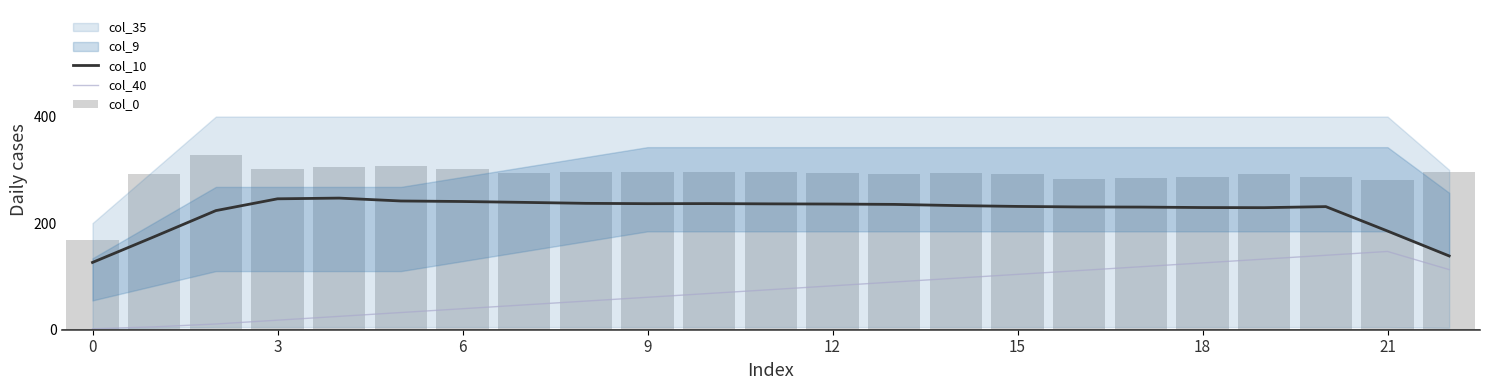

How many values in the col_0 series exceed 293?

13